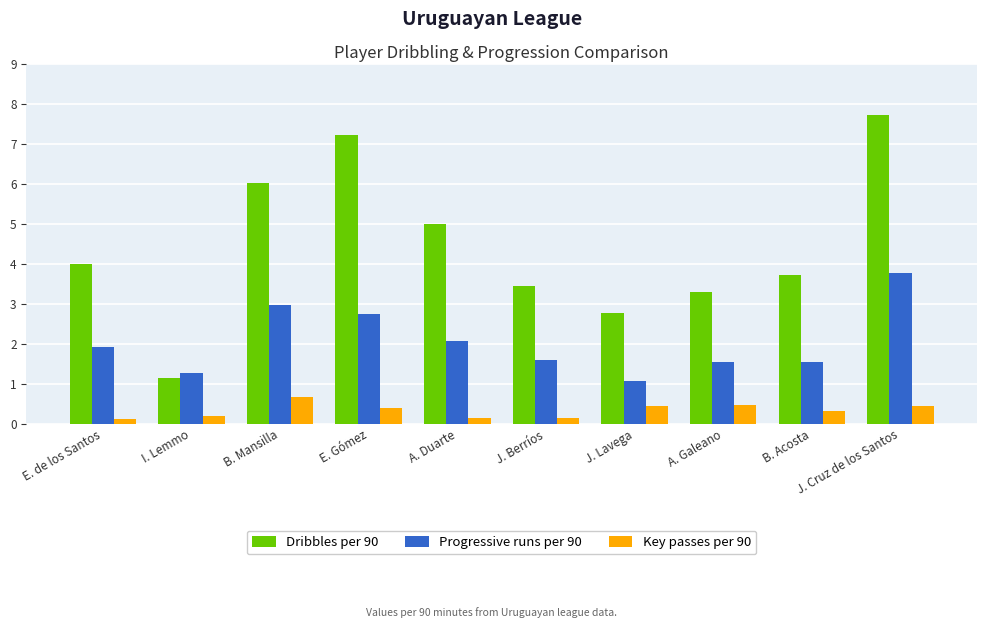

The Key passes per 90 series shows 0.5 at J. Cruz de los Santos. True or false?

True